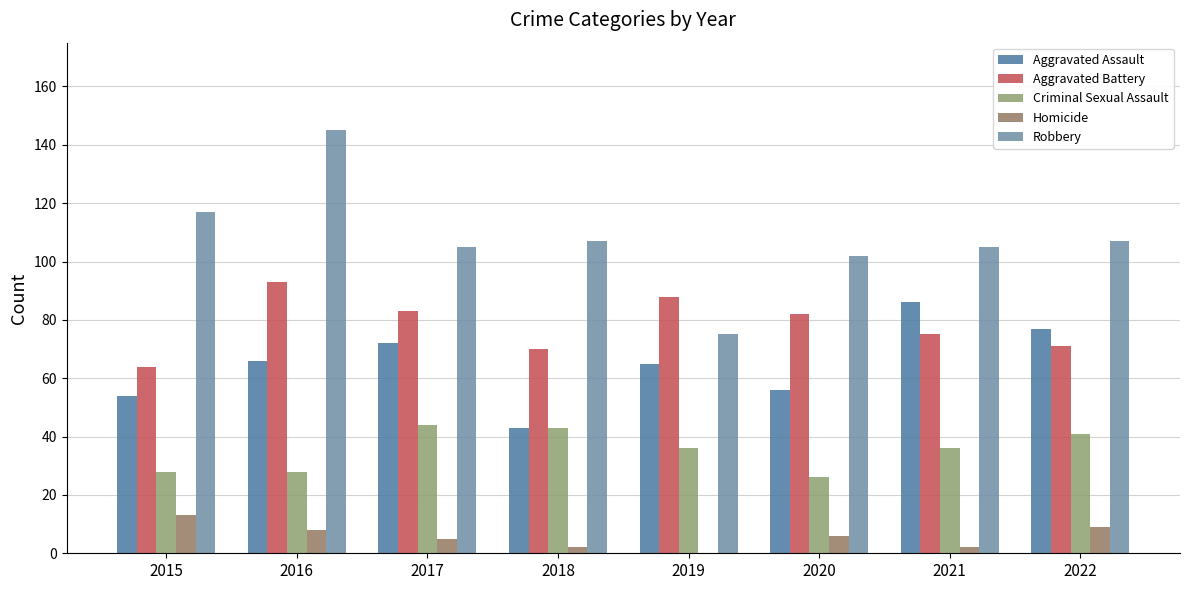

Which series has the largest total across all categories?

Robbery